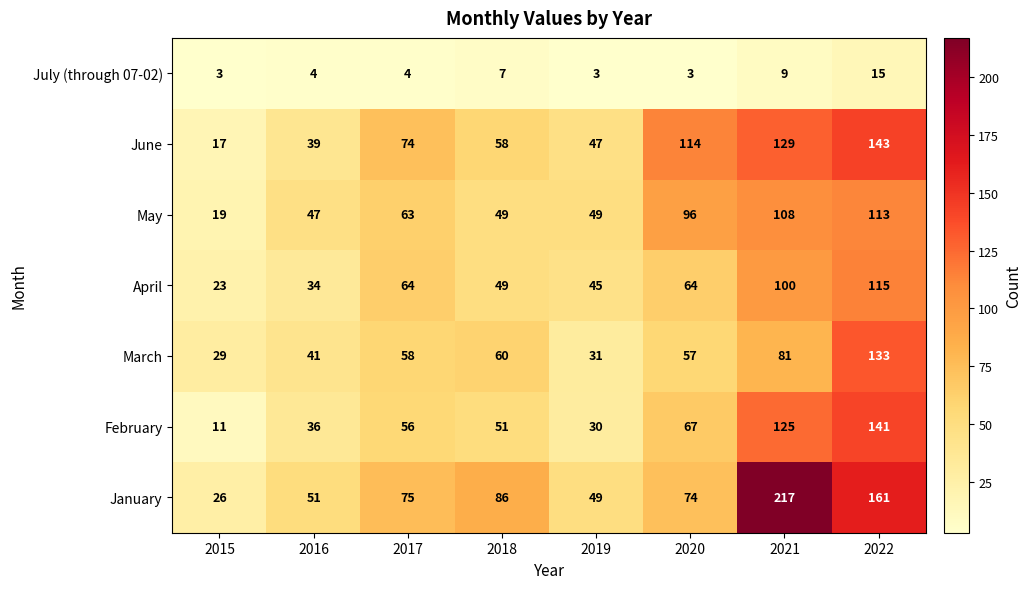

Is the value of January at 2020 greater than the value of March at 2015?

Yes